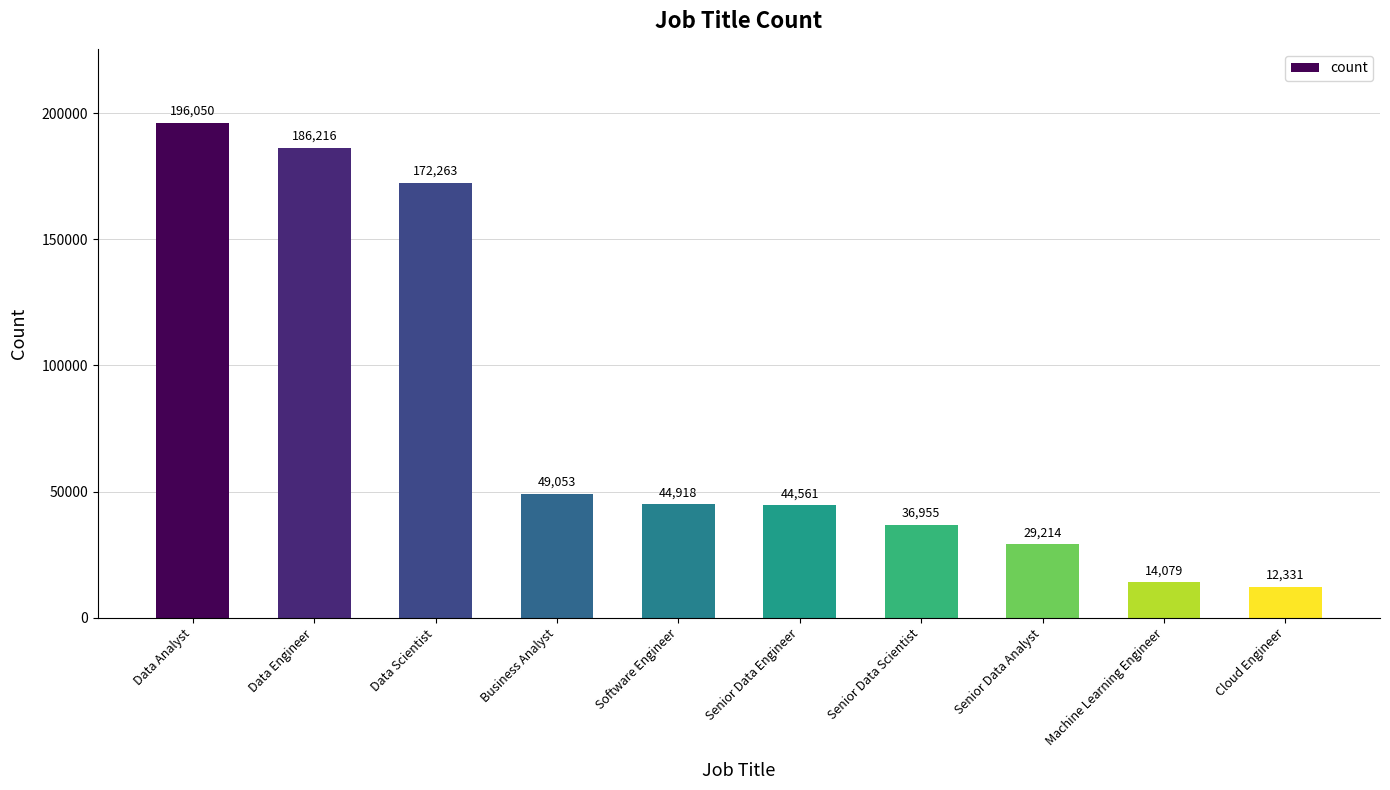

True or false: the data shows 14079 at Machine Learning Engineer.

True